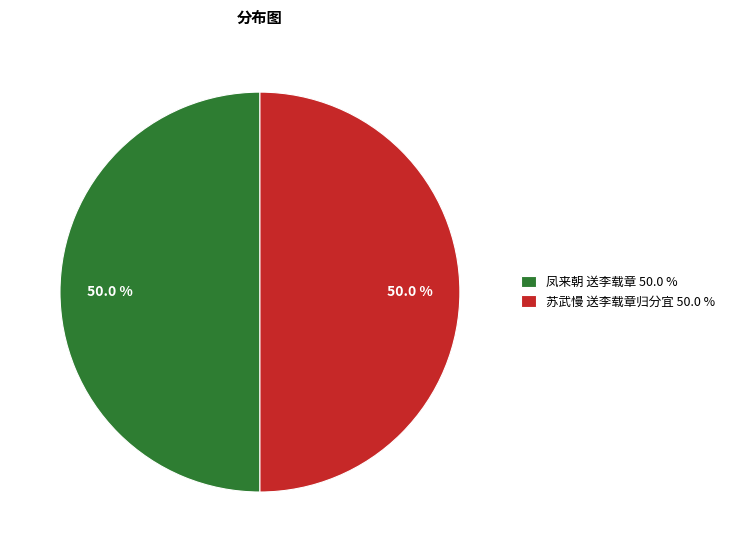

Do 凤来朝 送李载章 50.0 % and 苏武慢 送李载章归分宜 50.0 % together represent more than half of the pie?

Yes